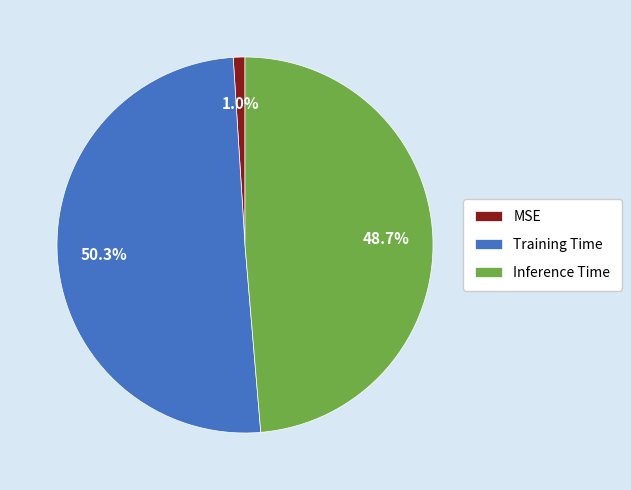

To the nearest percent, what is the difference between the Inference Time and MSE slice percentages?

48%